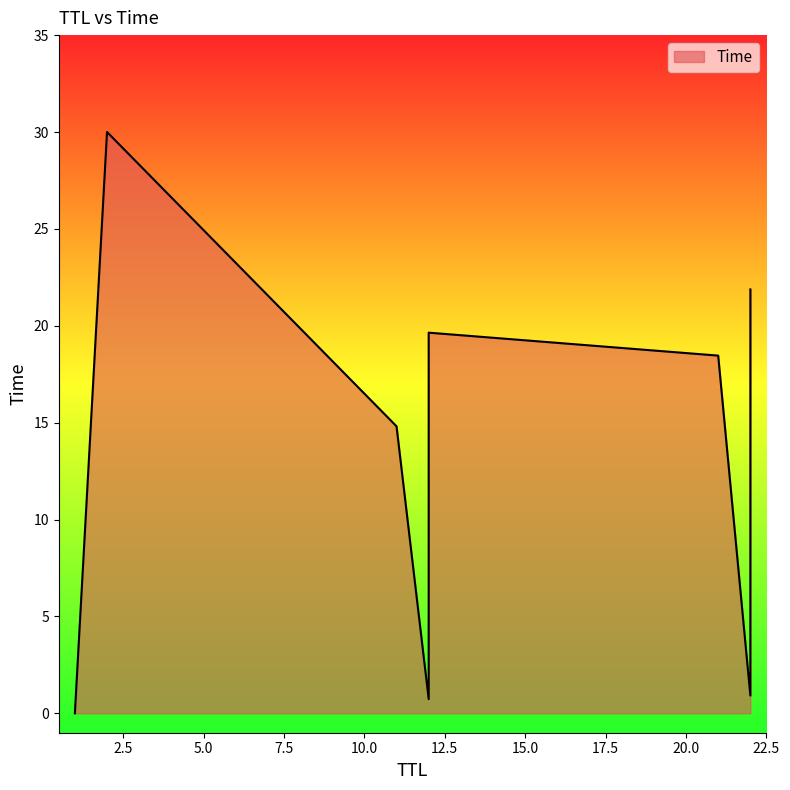

Which label corresponds to the largest value in the chart?

2